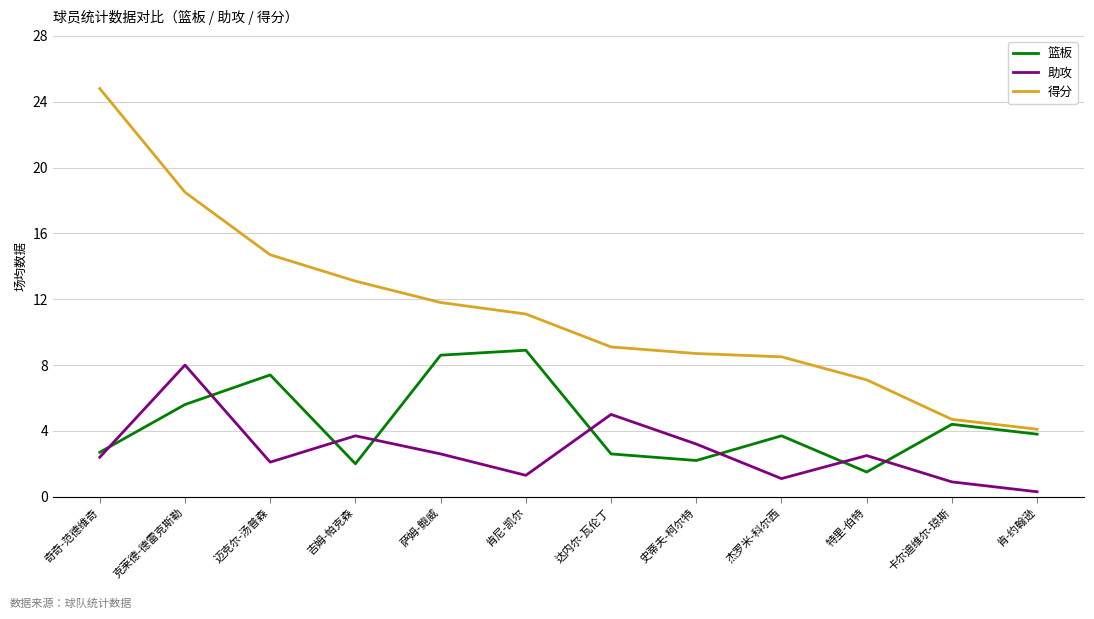

What is the approximate value of 助攻 at 特里-伯特?

2.5